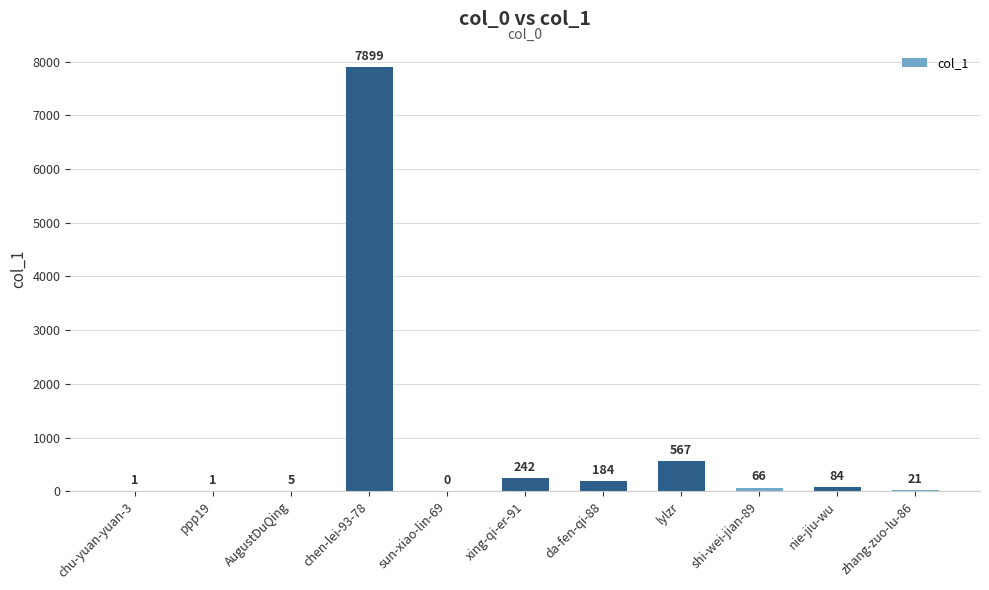

True or false: the data shows 66 at shi-wei-jian-89.

True